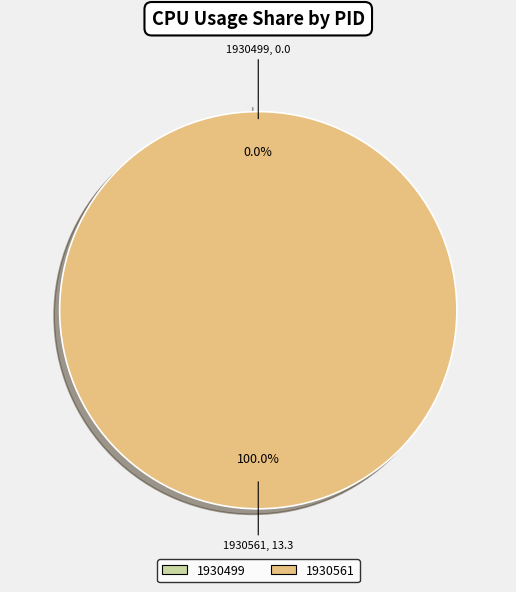

The 1930499 slice represents 14% of the pie. True or false?

False